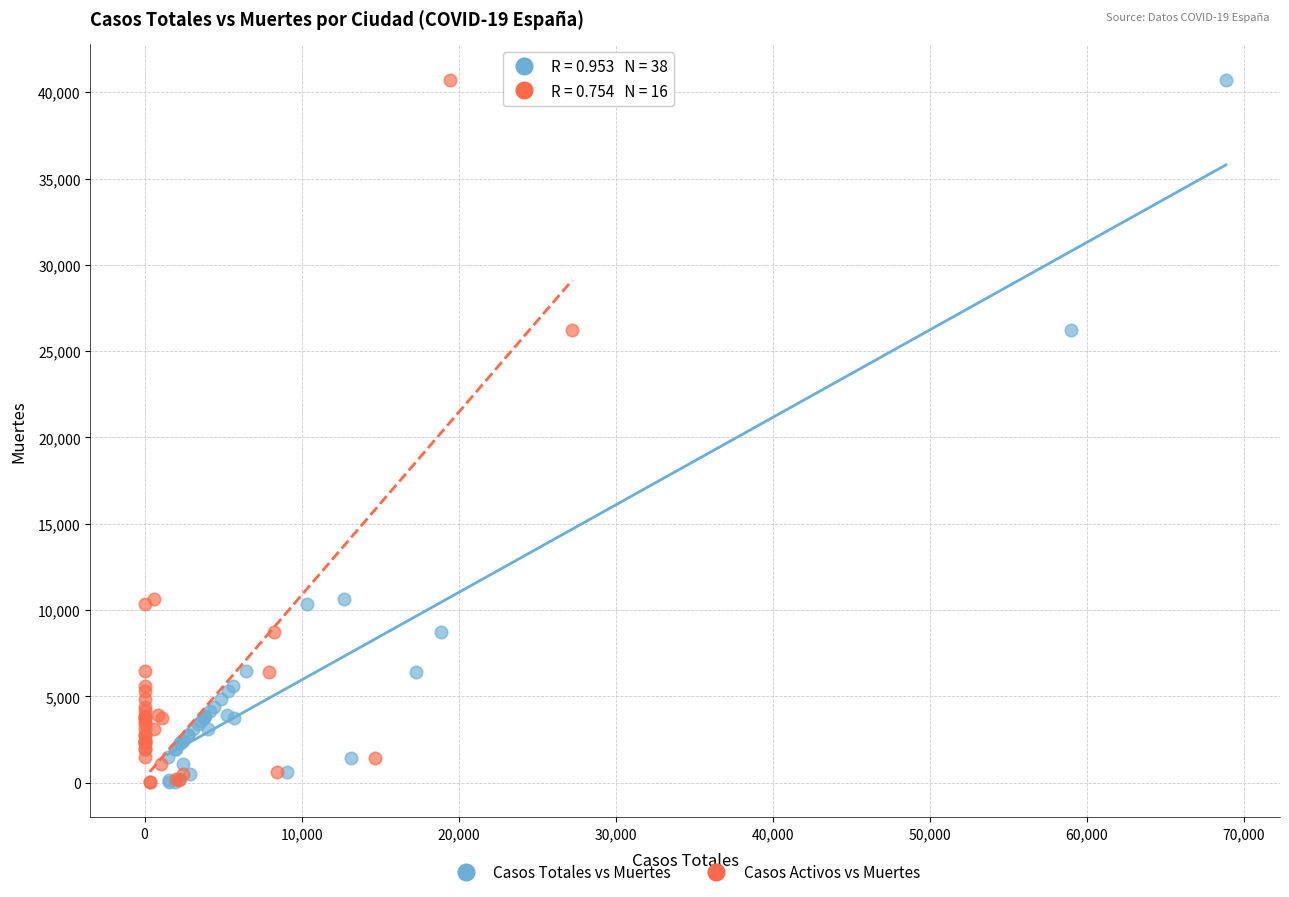

What are all the series names shown in the legend?

Casos Totales vs Muertes, Casos Activos vs Muertes